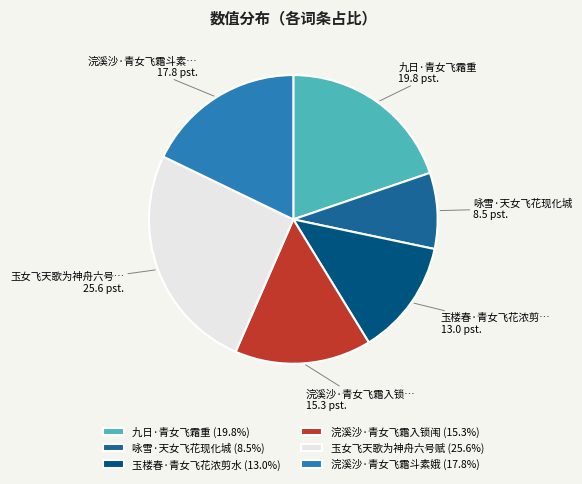

Approximately how many times larger is the value at 浣溪沙·青女飞霜斗素娥 compared to 九日·青女飞霜重?

0.9